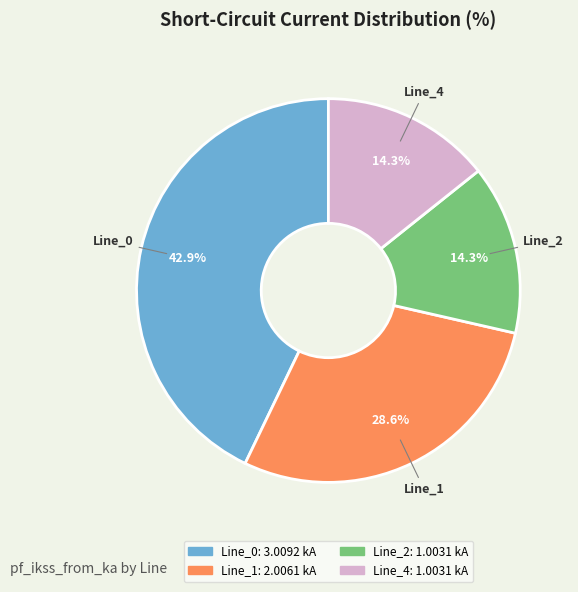

Combined, do Line_0 and Line_4 account for over 50%?

Yes